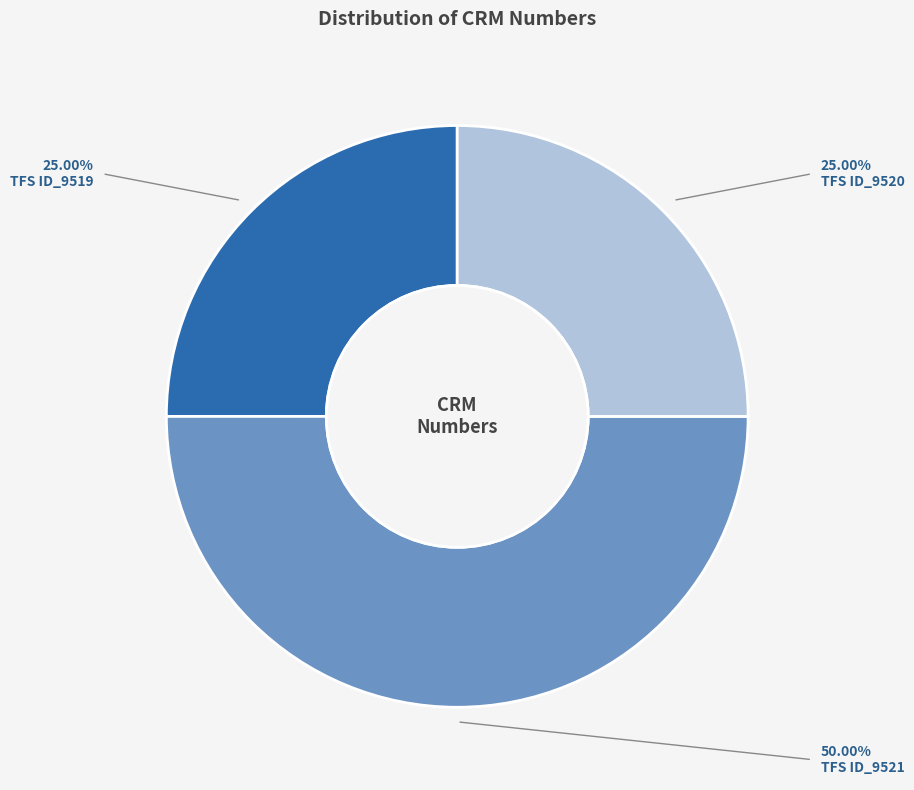

Between TFS ID_9520 and TFS ID_9521, which is larger?

TFS ID_9521